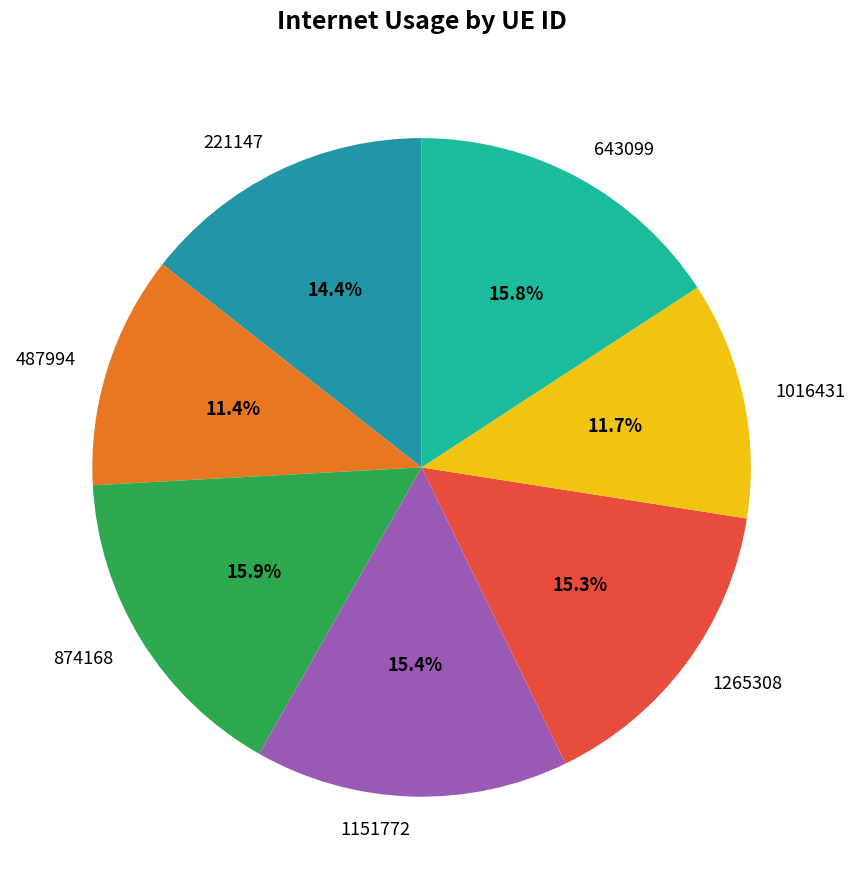

Which has a higher value, 221147 or 643099?

643099